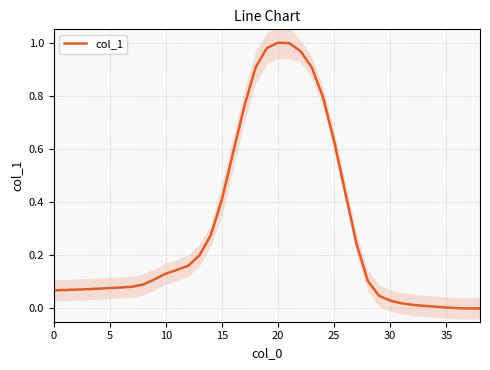

What is the difference between the maximum and minimum values?

1.0